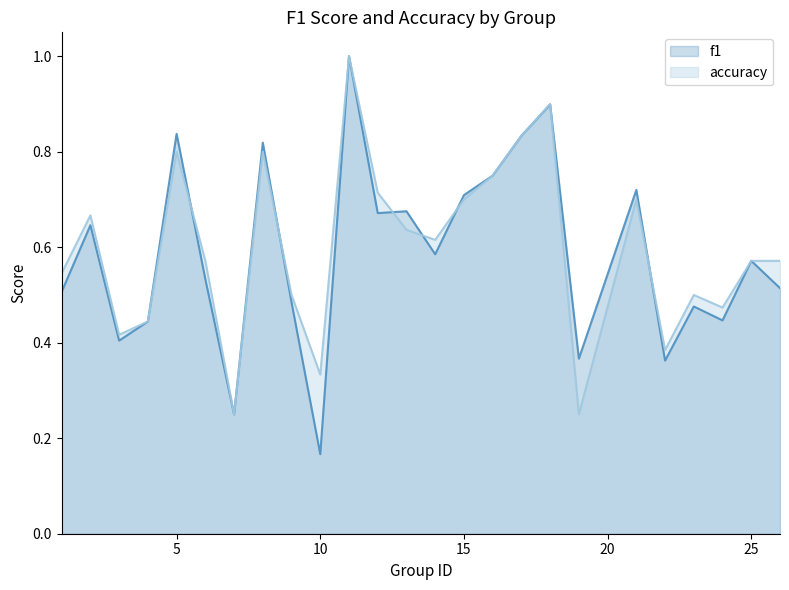

What are all the series names shown in the legend?

f1, accuracy